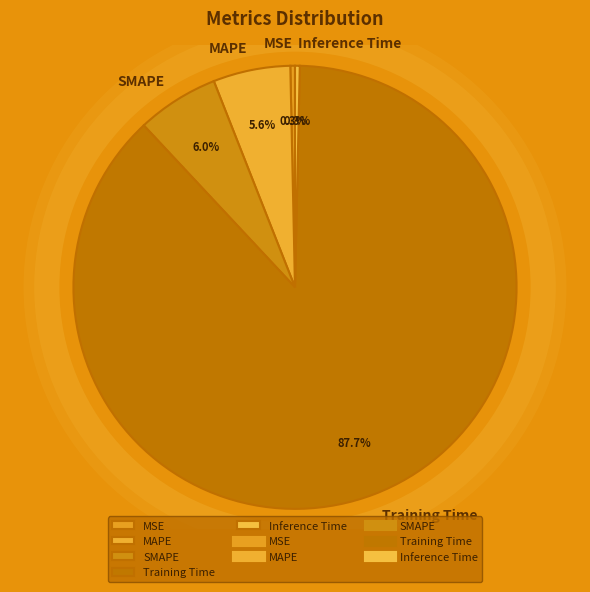

How many segments does this pie chart have?

5